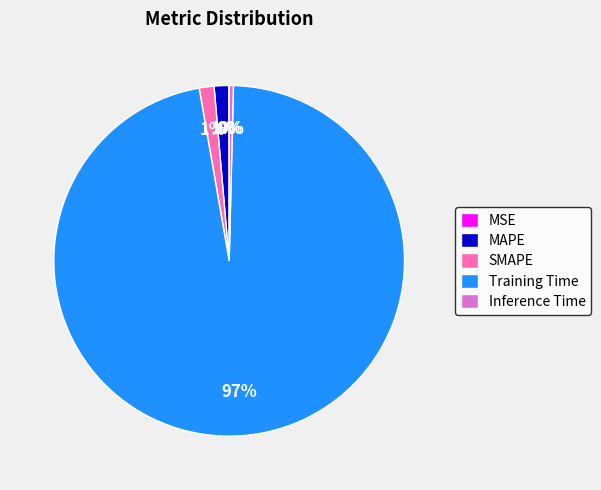

True or false: SMAPE accounts for 11% of the total.

False